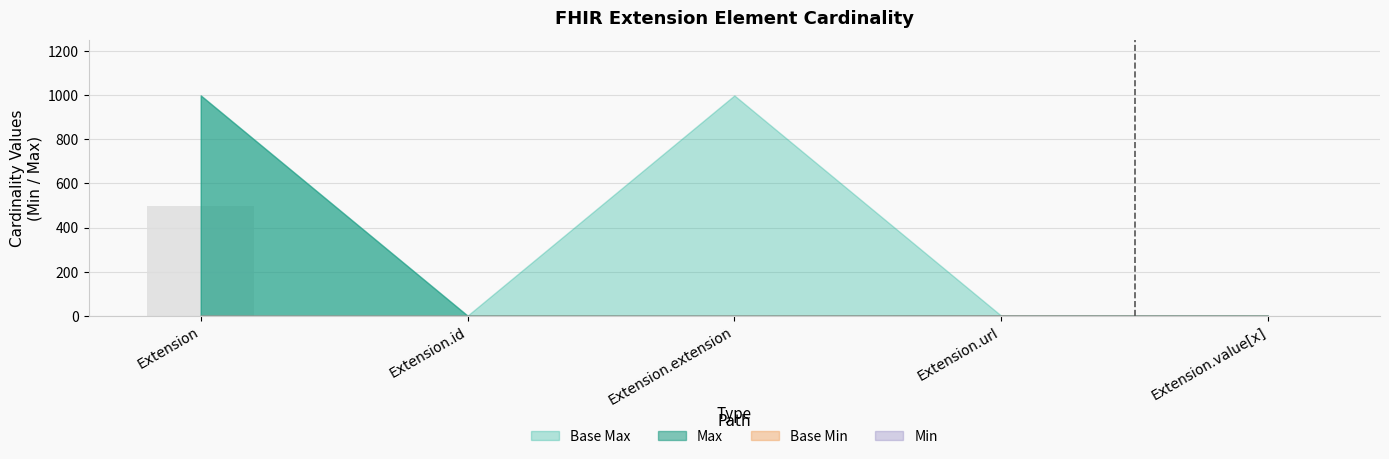

Between Extension and Extension.url, which is larger?

Extension